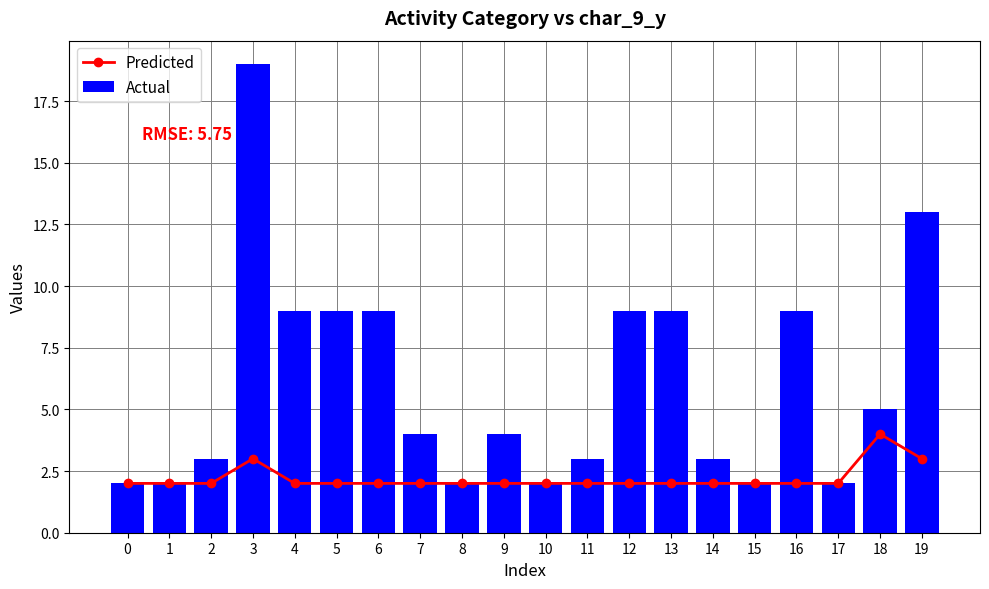

What is the value of the Actual bar at the 2nd from the left?

2